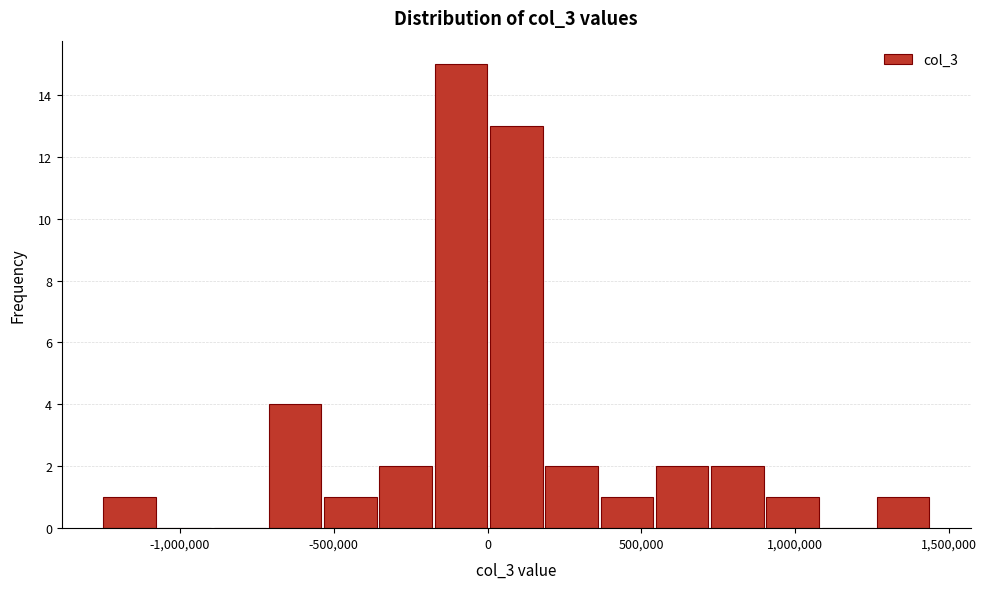

Read against the x-axis, roughly where is the centre of the tallest bar?

-100000